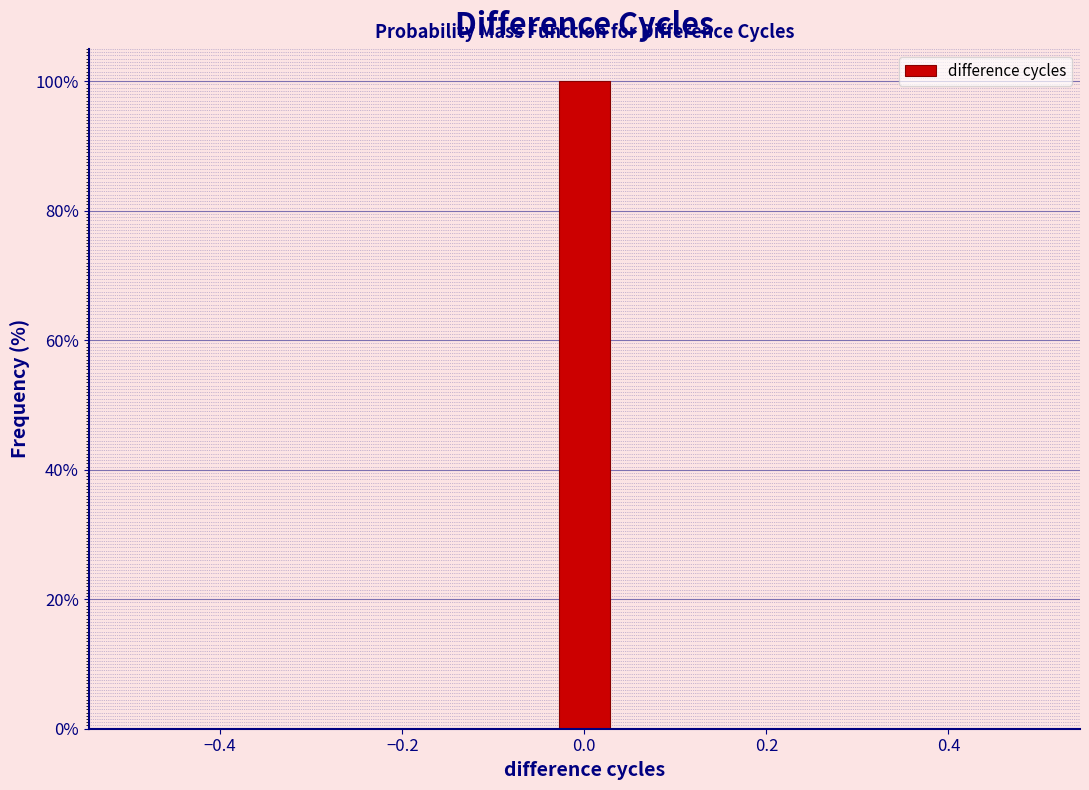

Around what value on the x-axis is the tallest bar? Give the approximate position of its centre, as read against the axis.

0.00